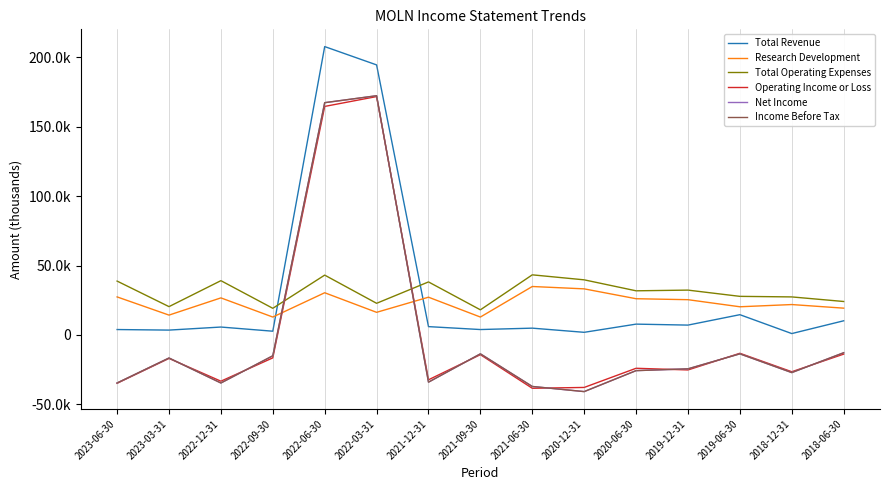

How many data points does each series have?

15